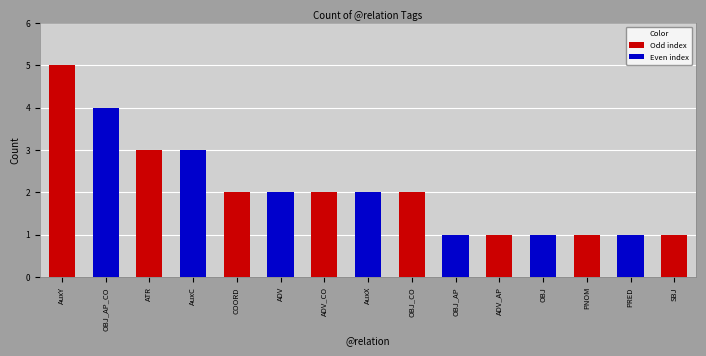

What is the approximate value at ATR?

3